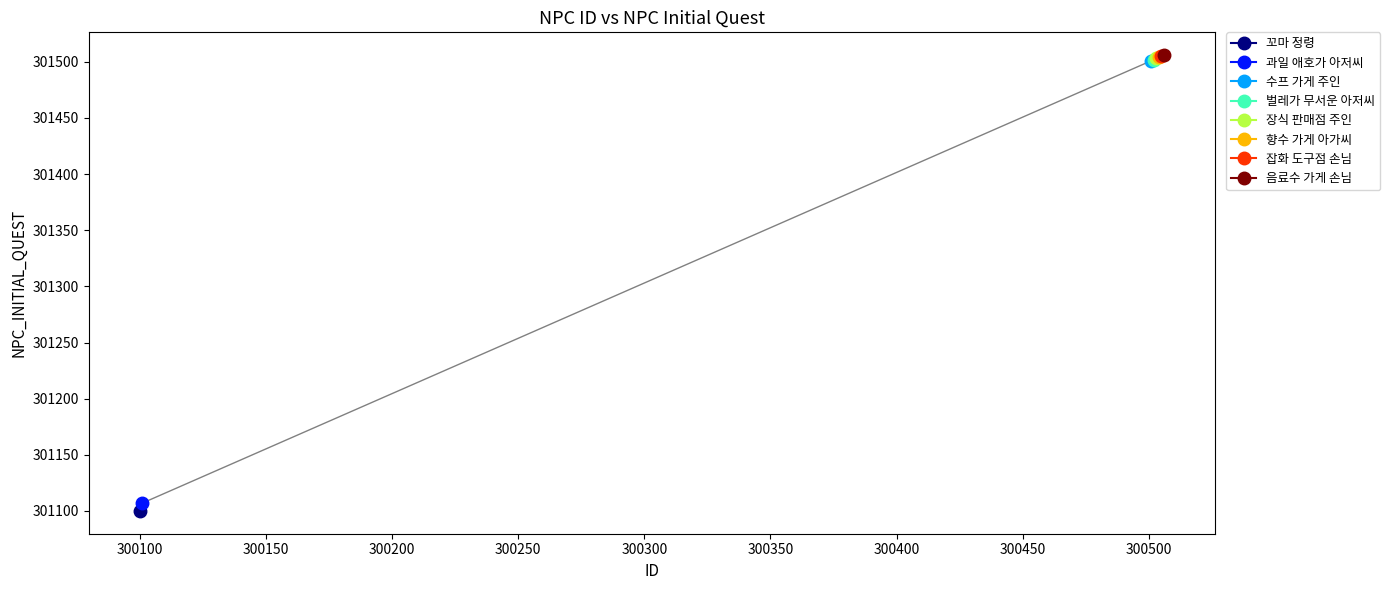

What is the difference between the maximum and second lowest values?

399